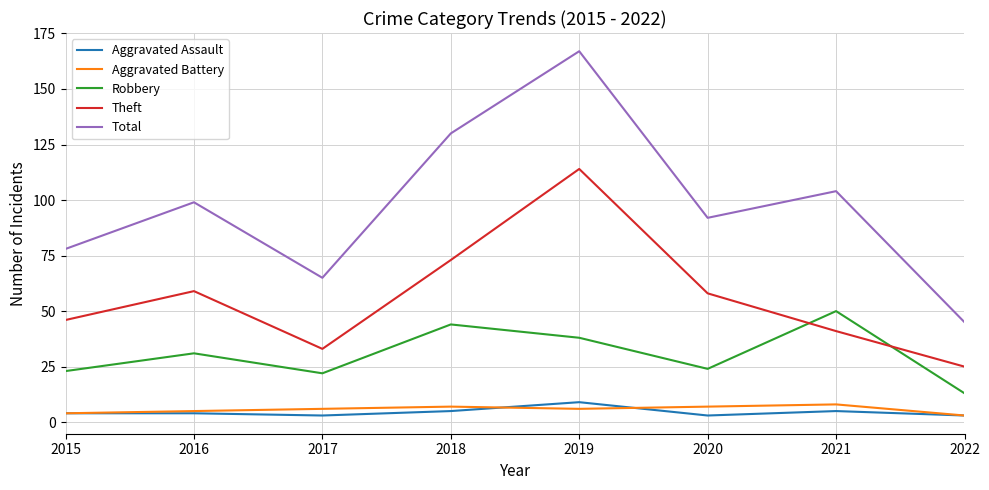

Which series changed the most between 2018 and 2021?

Theft